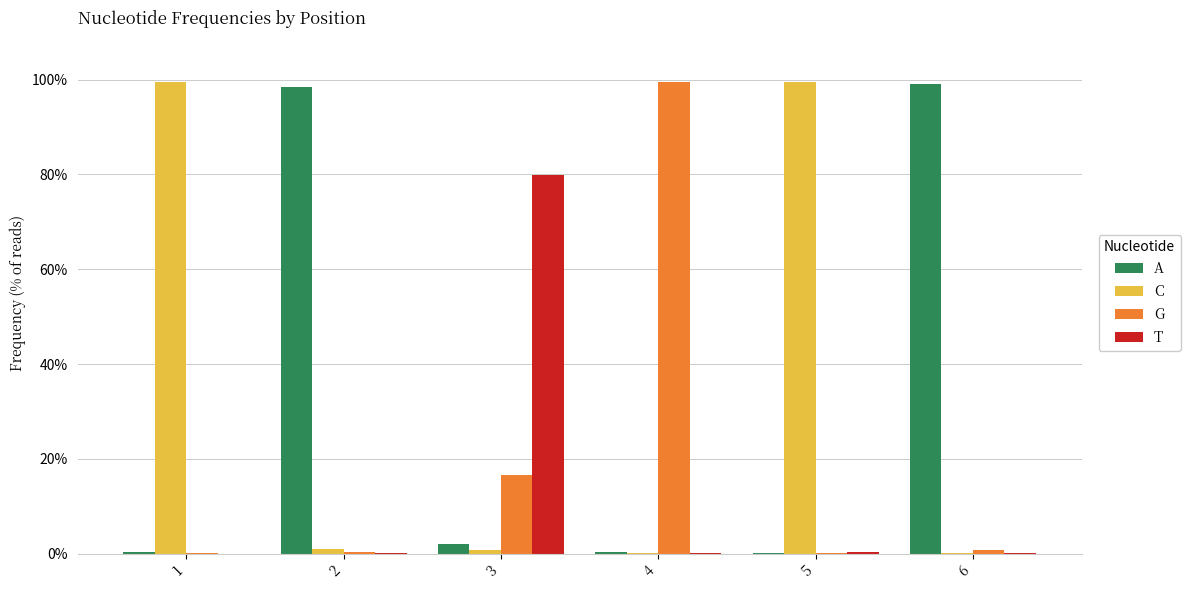

What are all the series names shown in the legend?

A, C, G, T